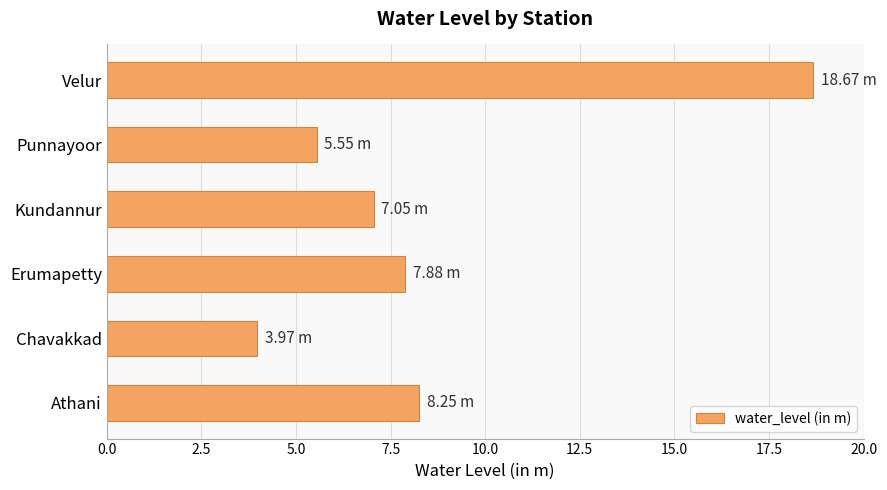

Which category has the highest value across all series?

Velur